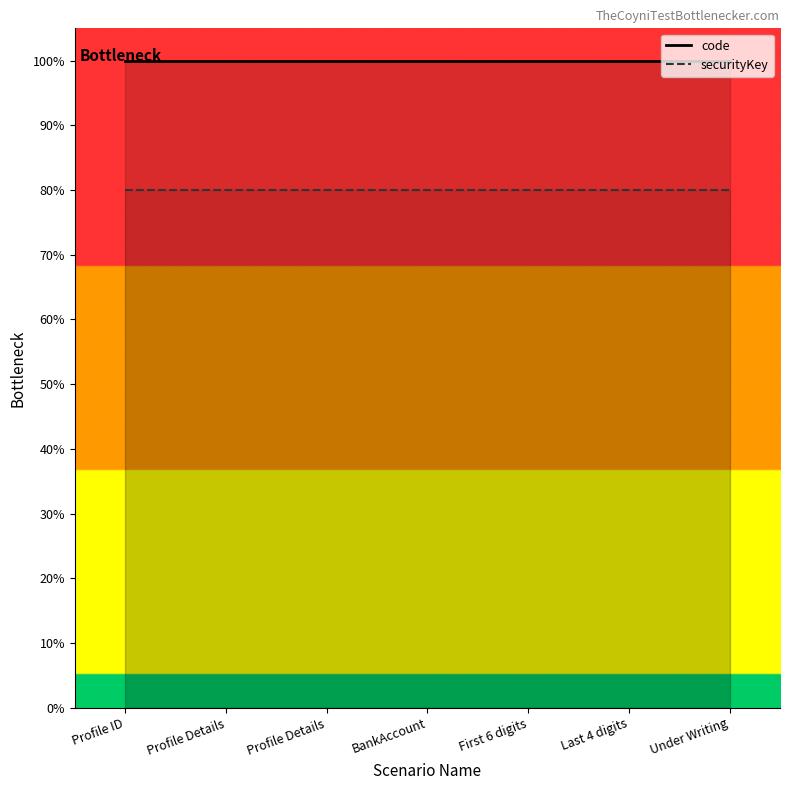

What is the greatest value displayed?

100